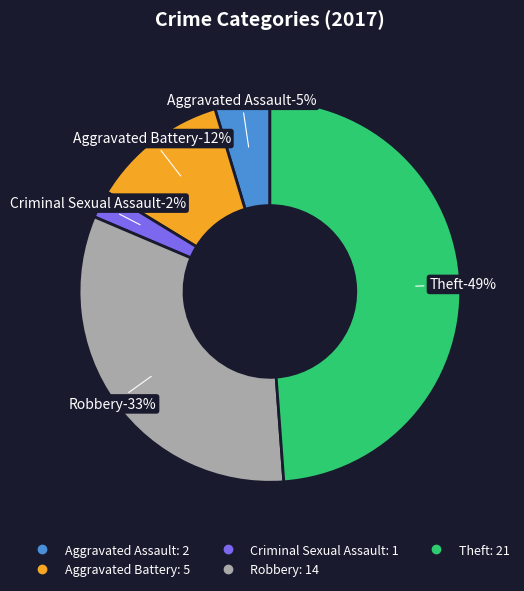

What is the ratio of the value at Criminal Sexual Assault to the value at Aggravated Assault?

0.5